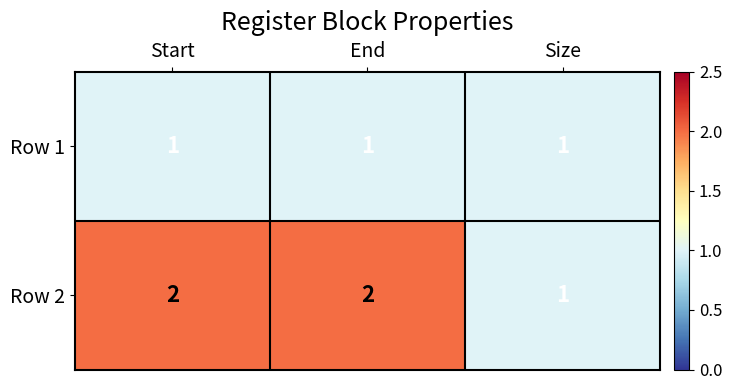

Reading left to right, extract all data points from this chart.

Row 1: Start=1	End=1	Size=1
Row 2: Start=2	End=2	Size=1